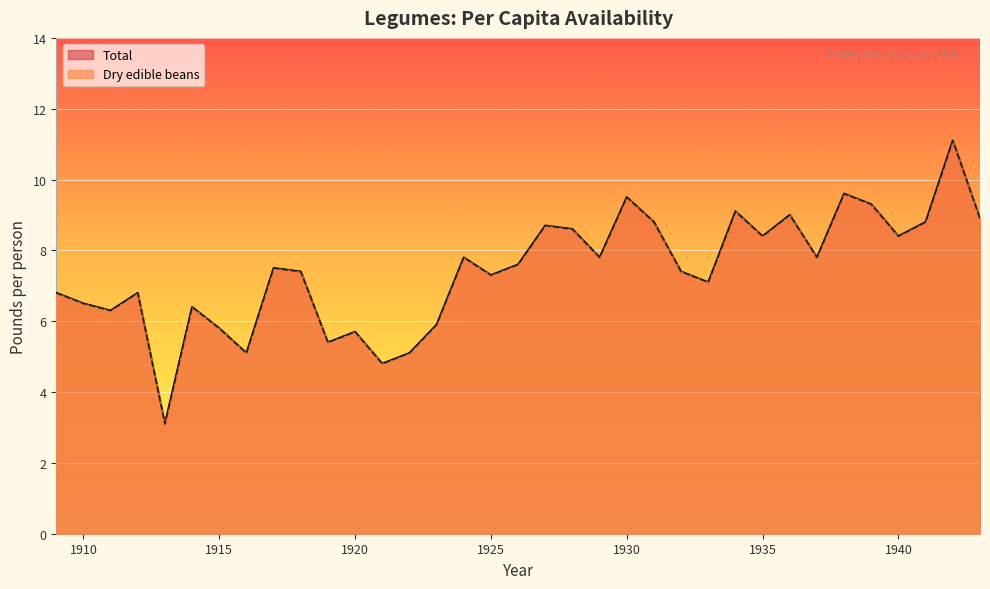

Is the value of Total at 1909 greater than the value of Dry edible beans at 1943?

No